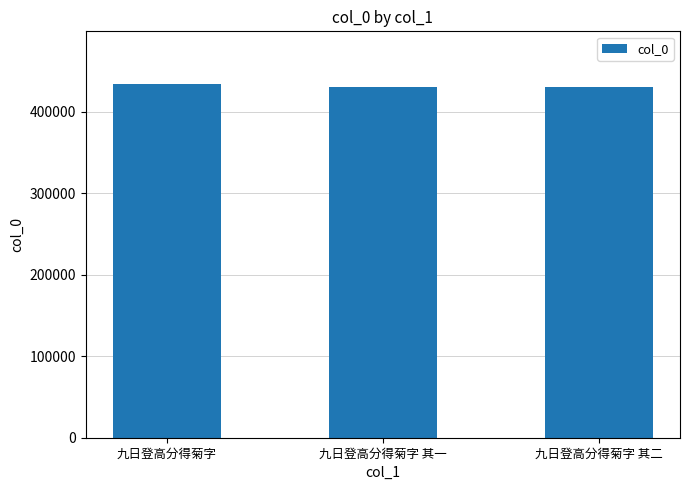

The value at 九日登高分得菊字 其一 is 631736. True or false?

False